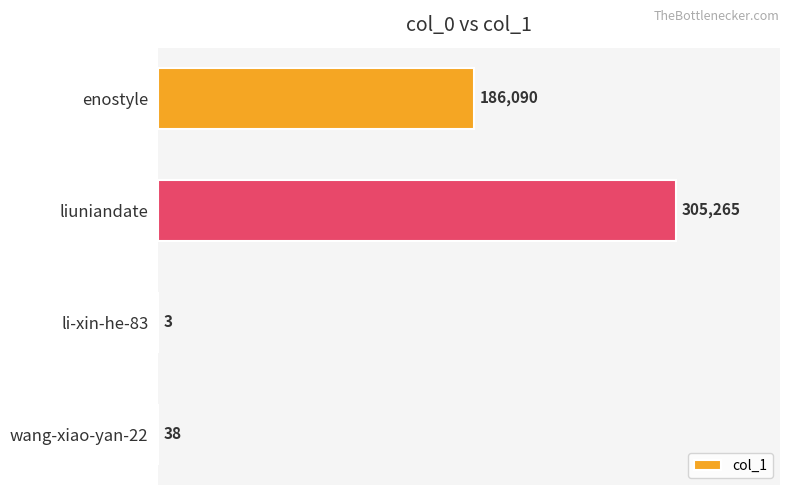

Is it true that the value at wang-xiao-yan-22 is 38?

True